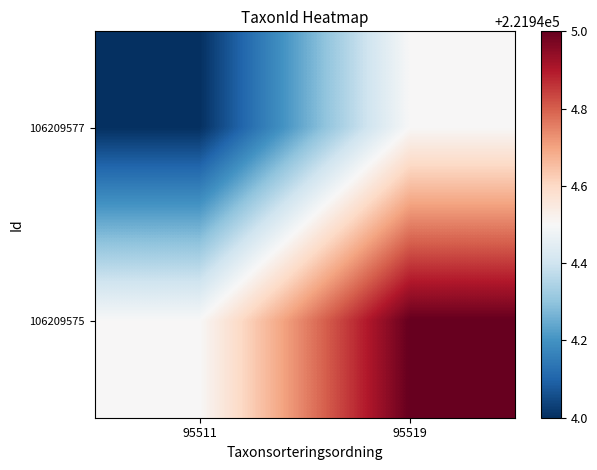

Count the number of data series in this chart.

2